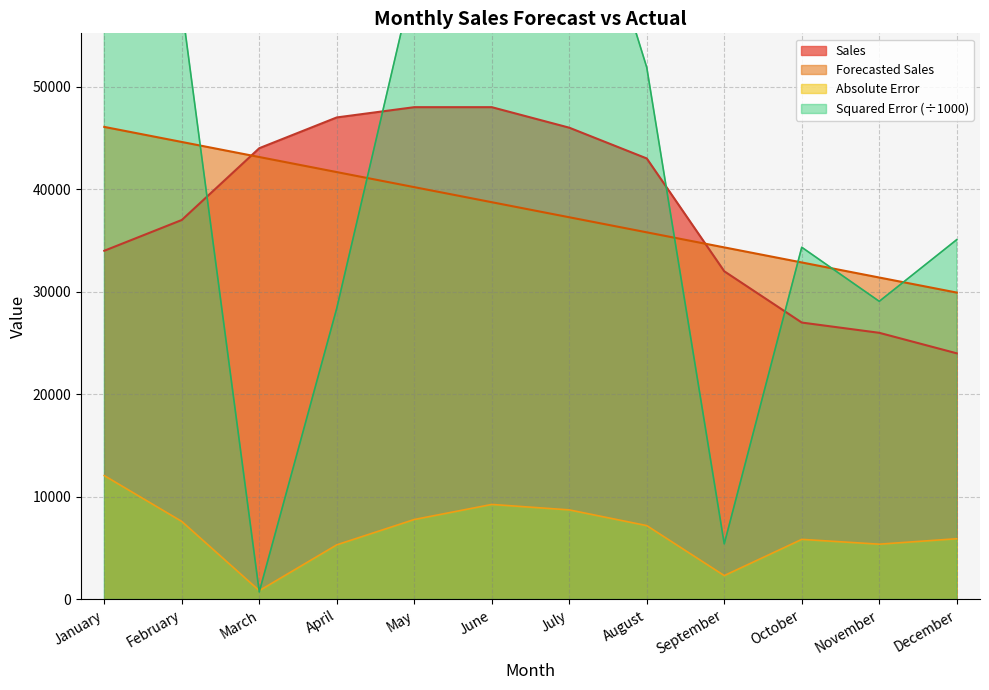

What is the difference between the maximum and minimum values in the Sales series?

24000.0